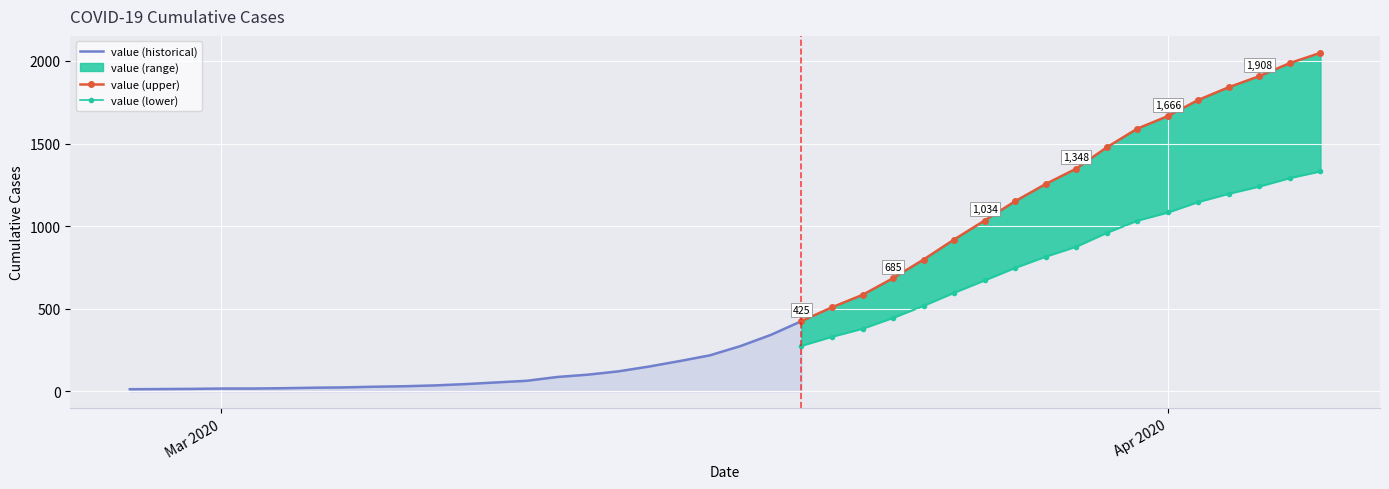

Reading right to left, transcribe all the data shown in this chart.

2020-04-06=2049	2020-04-05=1987	2020-04-04=1908	2020-04-03=1841	2020-04-02=1764	2020-04-01=1666	2020-03-31=1590	2020-03-30=1477	2020-03-29=1348	2020-03-28=1255	2020-03-27=1151	2020-03-26=1034	2020-03-25=919	2020-03-24=798	2020-03-23=685	2020-03-22=584	2020-03-21=509	2020-03-20=425	2020-03-19=342	2020-03-18=274	2020-03-17=218	2020-03-16=183	2020-03-15=150	2020-03-14=121	2020-03-13=101	2020-03-12=87	2020-03-11=64	2020-03-10=54	2020-03-09=44	2020-03-08=36	2020-03-07=31	2020-03-06=28	2020-03-05=24	2020-03-04=22	2020-03-03=19	2020-03-02=17	2020-03-01=17	2020-02-29=15	2020-02-28=14	2020-02-27=13